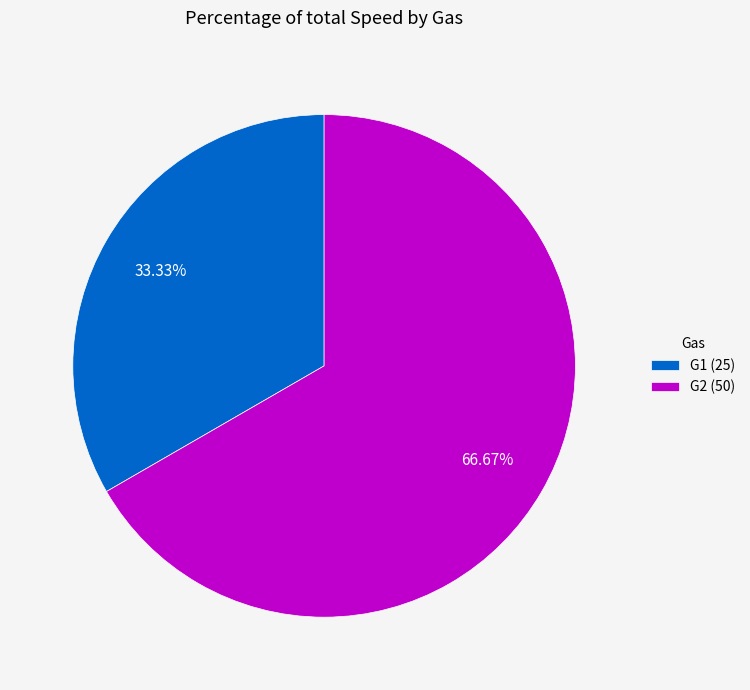

Is it true that G2 is 60% of the pie?

False